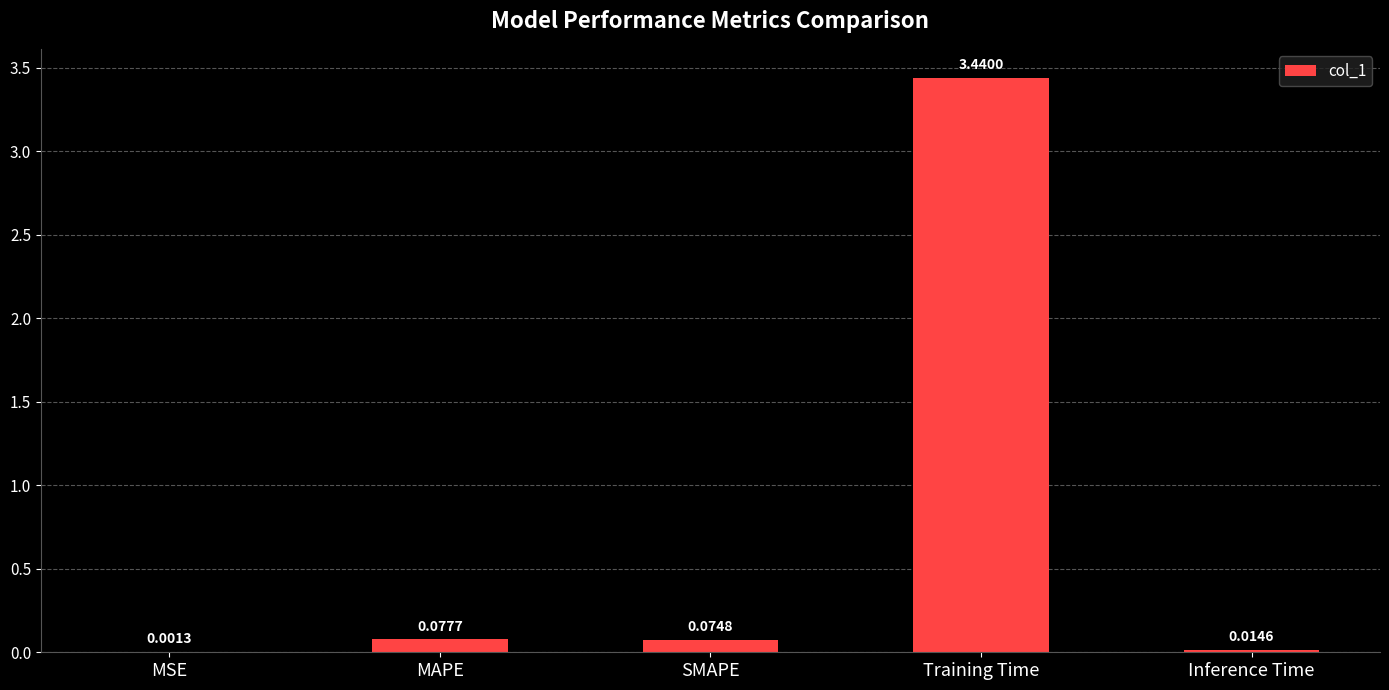

What is the change in value from SMAPE to Training Time?

+3.4